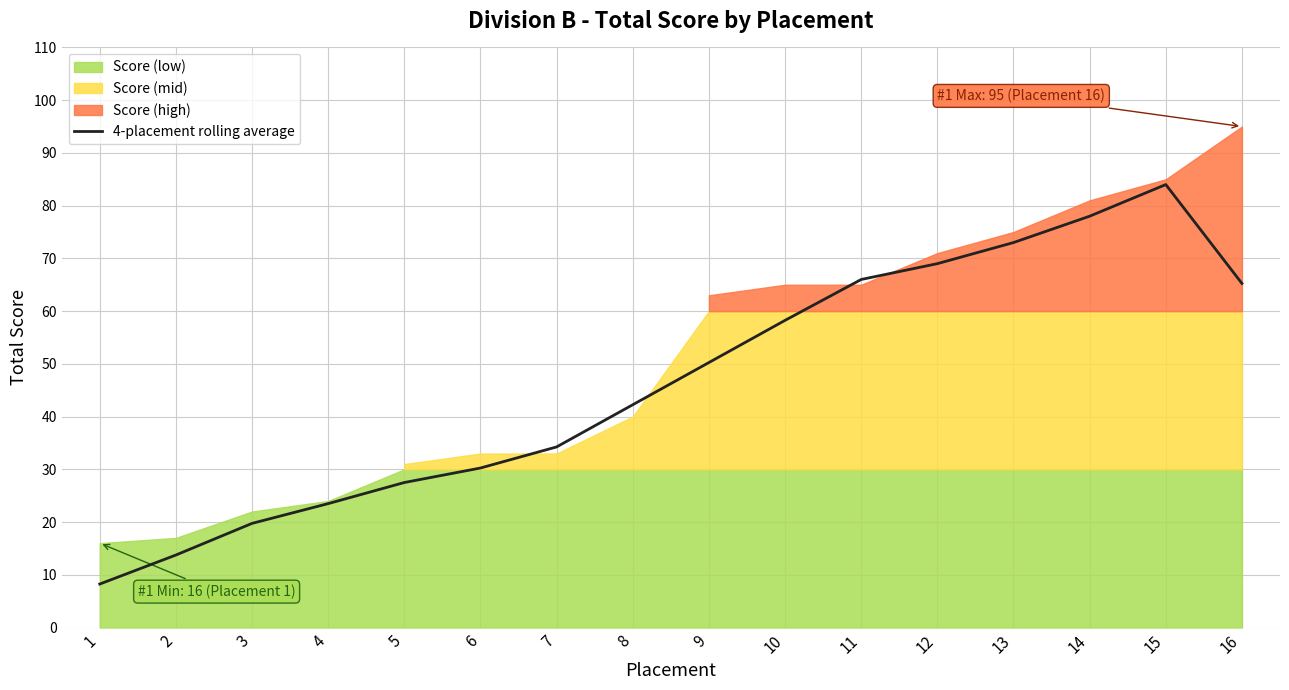

The value of 4-placement rolling average at 2 is 17.9. True or false?

False